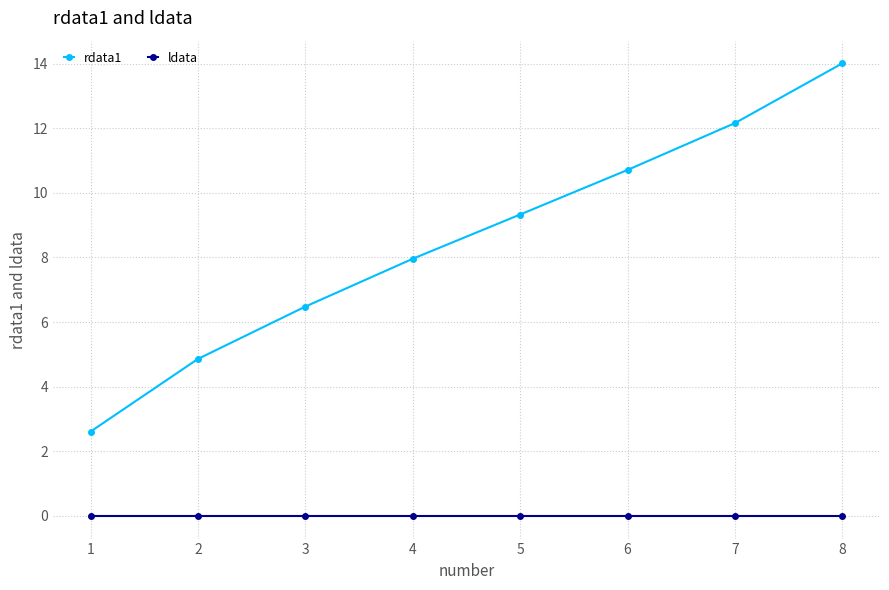

True or false: rdata1 has more than 2 points higher than both neighbors.

False